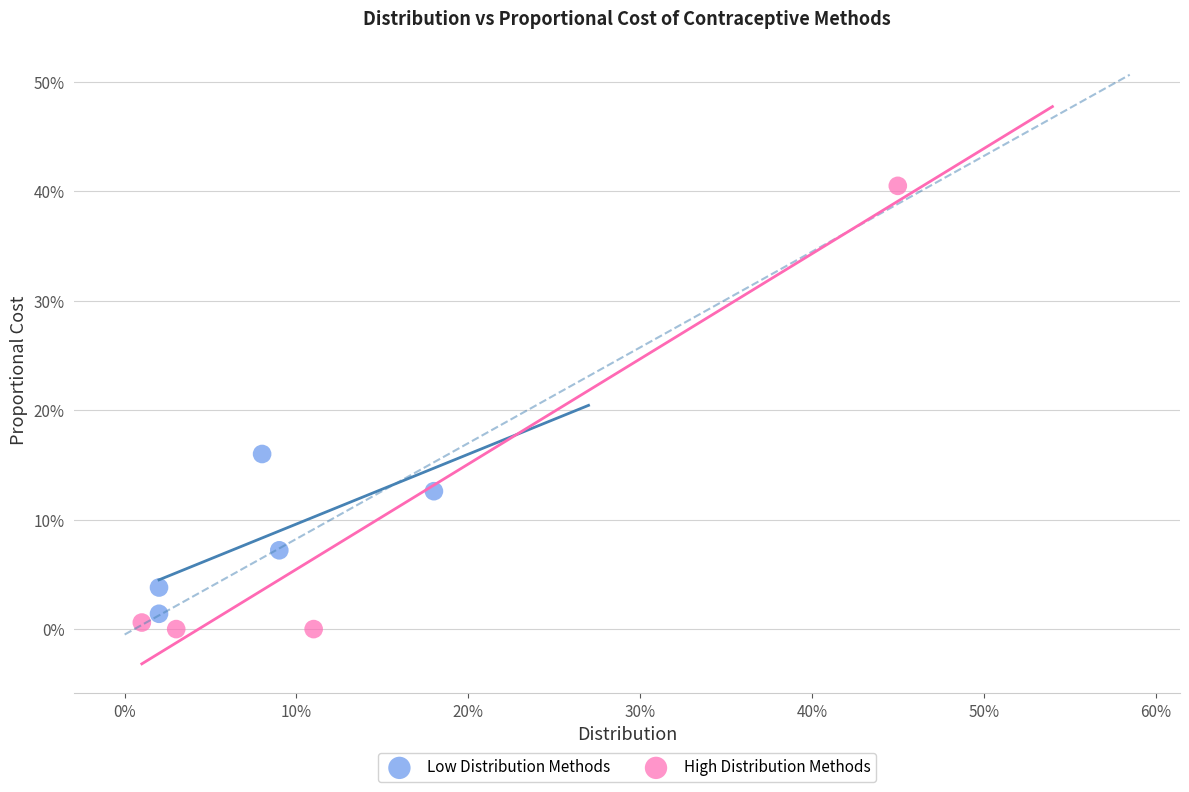

Which series reaches the maximum Y coordinate?

High Distribution Methods